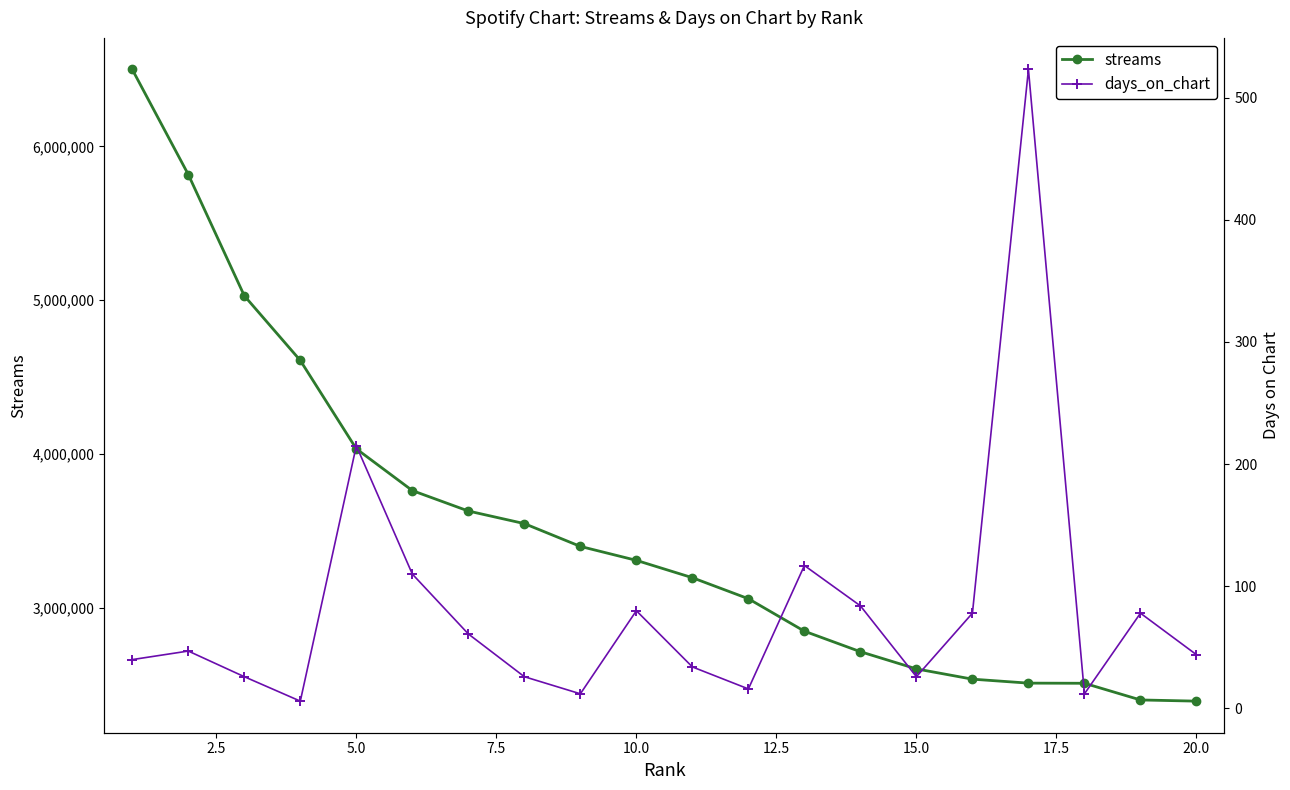

What is the lowest value of the streams series?

2394629